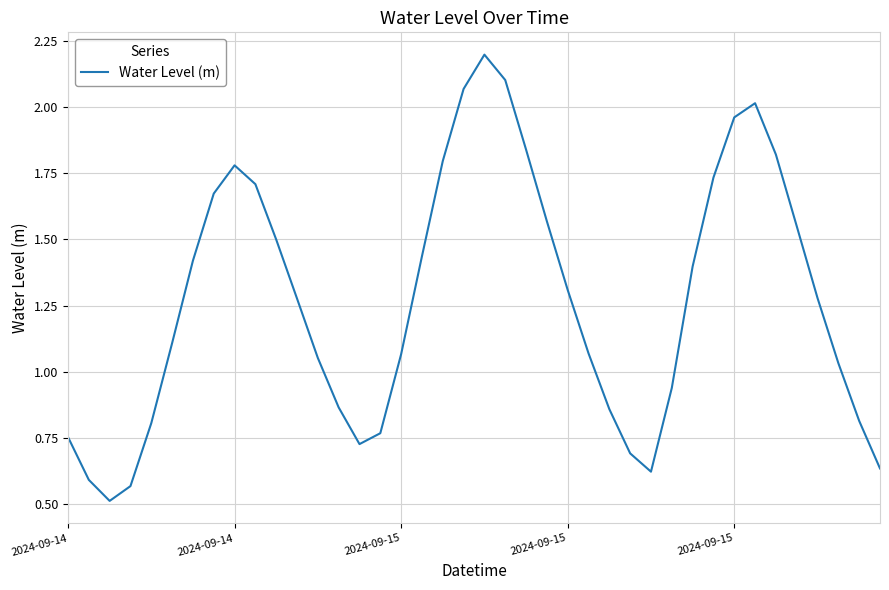

What is the maximum value shown in the chart?

2.2